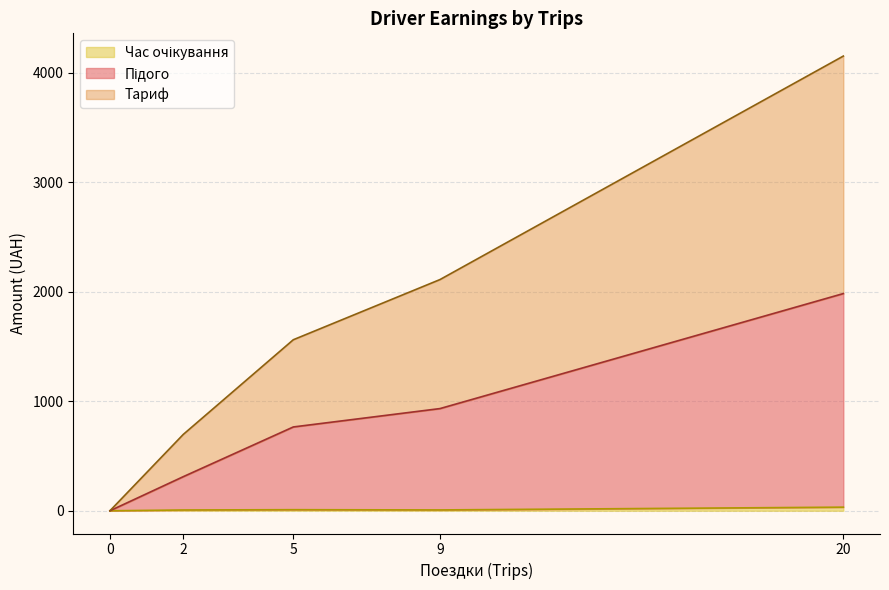

What is the value of the Час очікування point at the 3rd from the left?

7.6